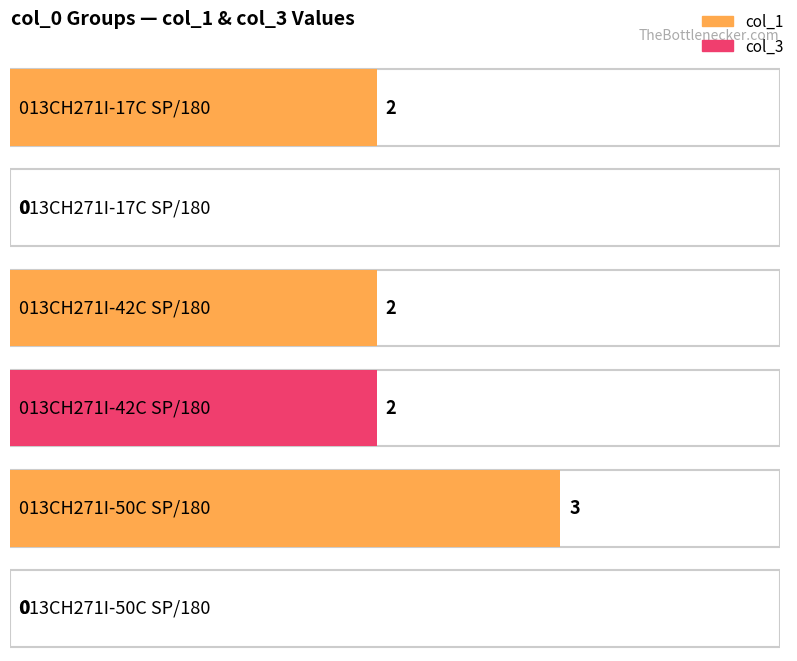

What is the value of the col_3 bar at the 2nd from the left?

2